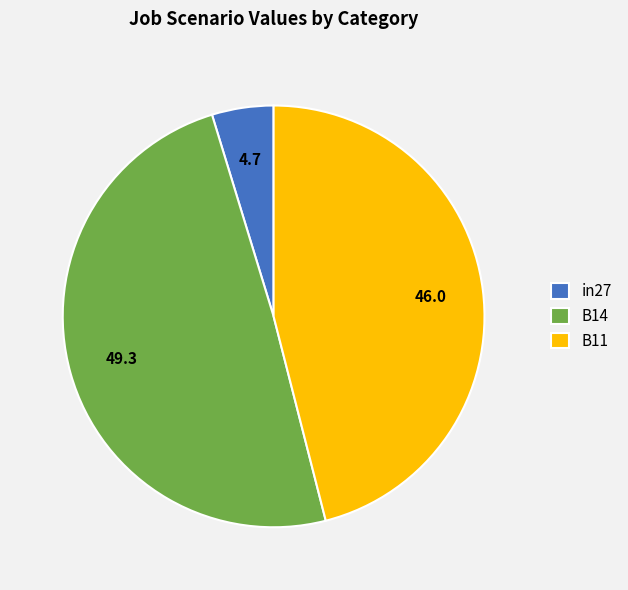

Which slice is the largest?

B14